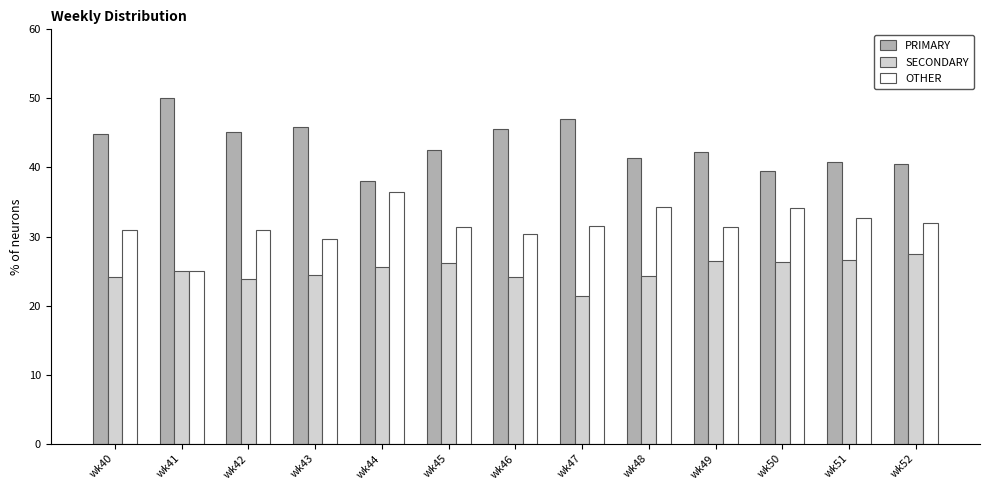

Rank the series at wk45 from highest to lowest value.

PRIMARY, OTHER, SECONDARY